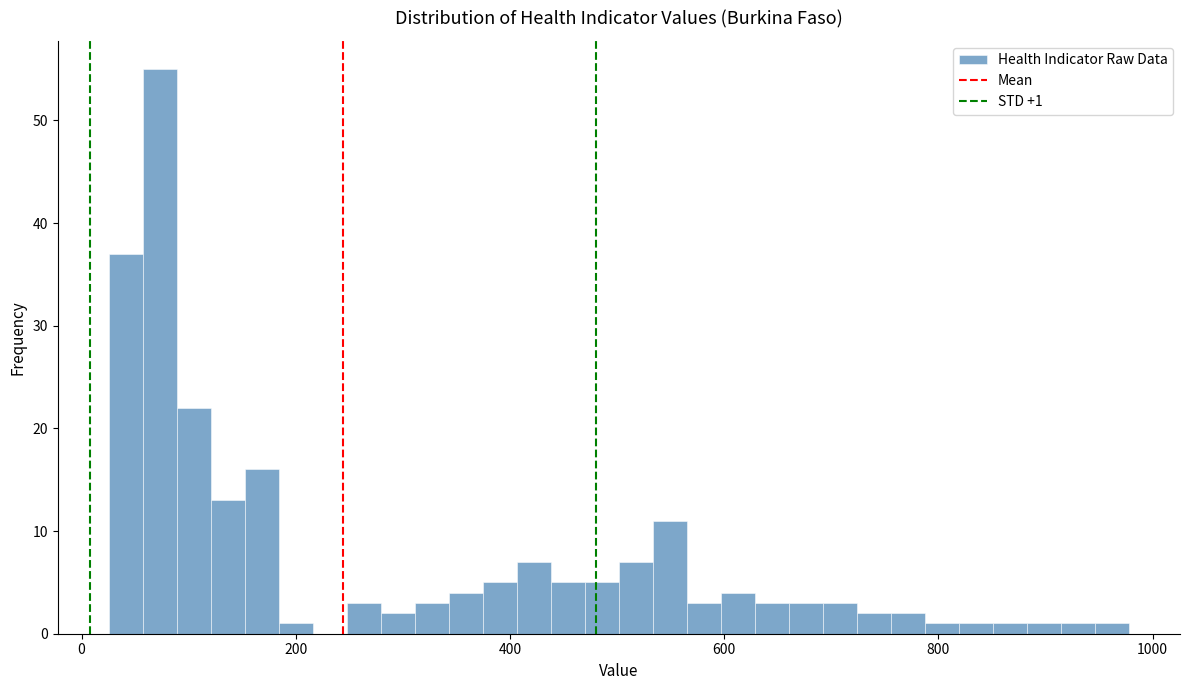

Read against the x-axis, roughly where is the centre of the tallest bar?

80